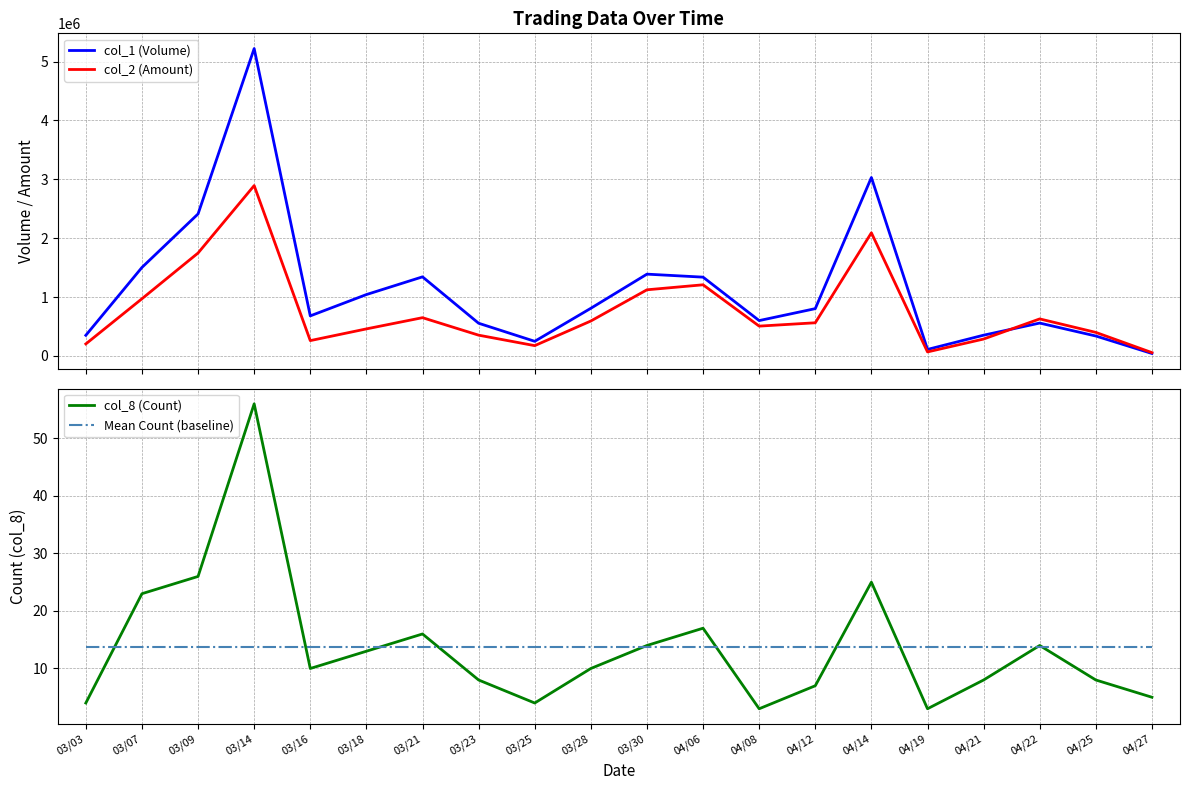

Is the value of Mean Count (baseline) at 04/27 greater than the value of col_2 (Amount) at 03/18?

No